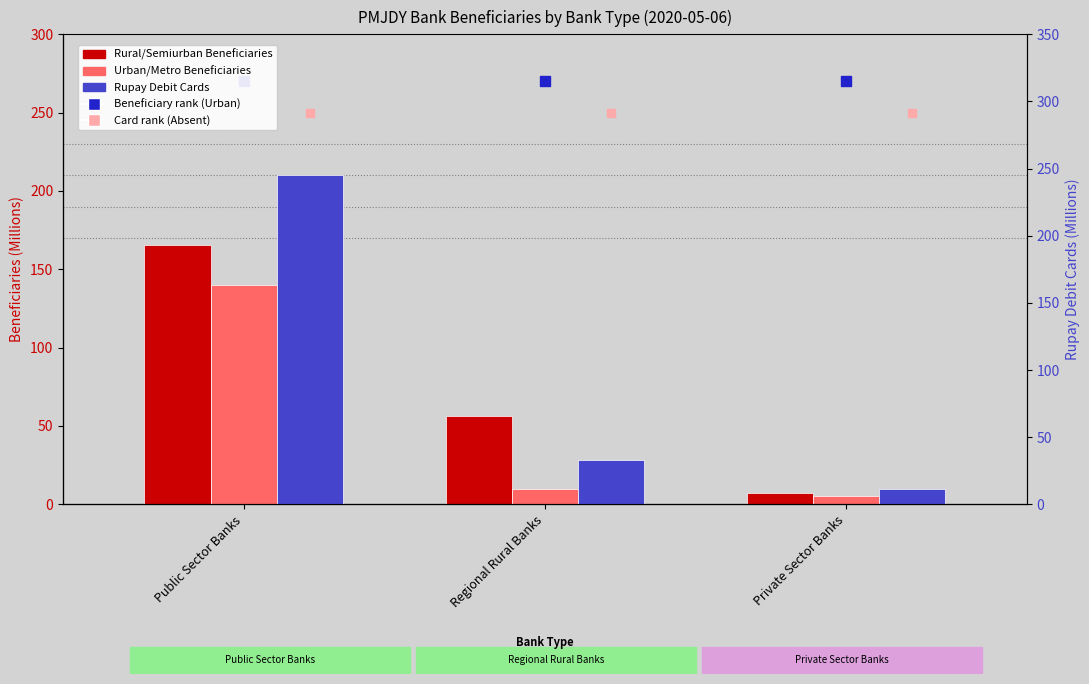

Which series has the largest Y range (max minus min)?

Rupay Debit Cards